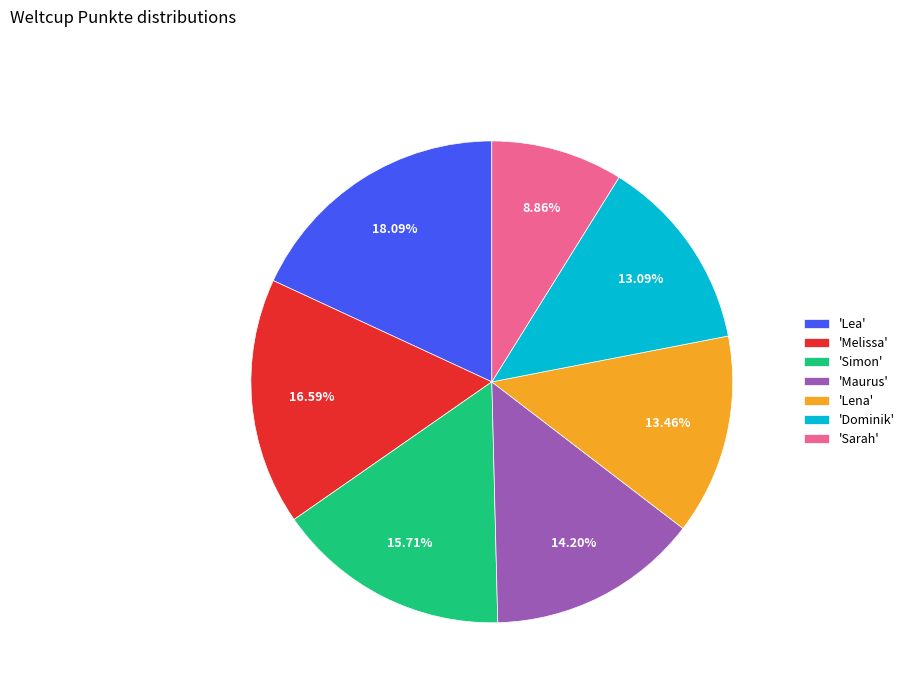

How many segments does this pie chart have?

7